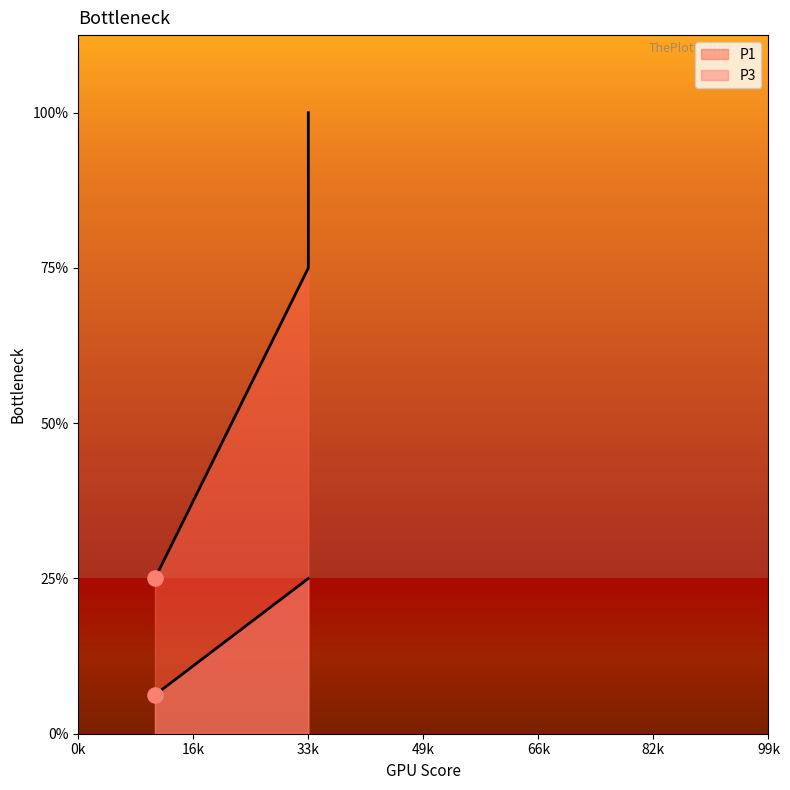

Is the value of P1 at 3 greater than the value of P3 at 1?

Yes